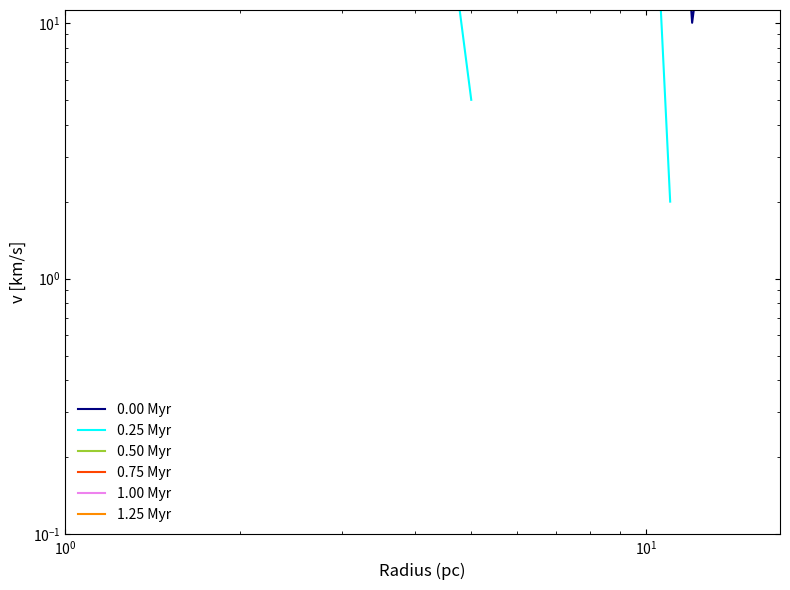

How many distinct data groups are displayed?

6